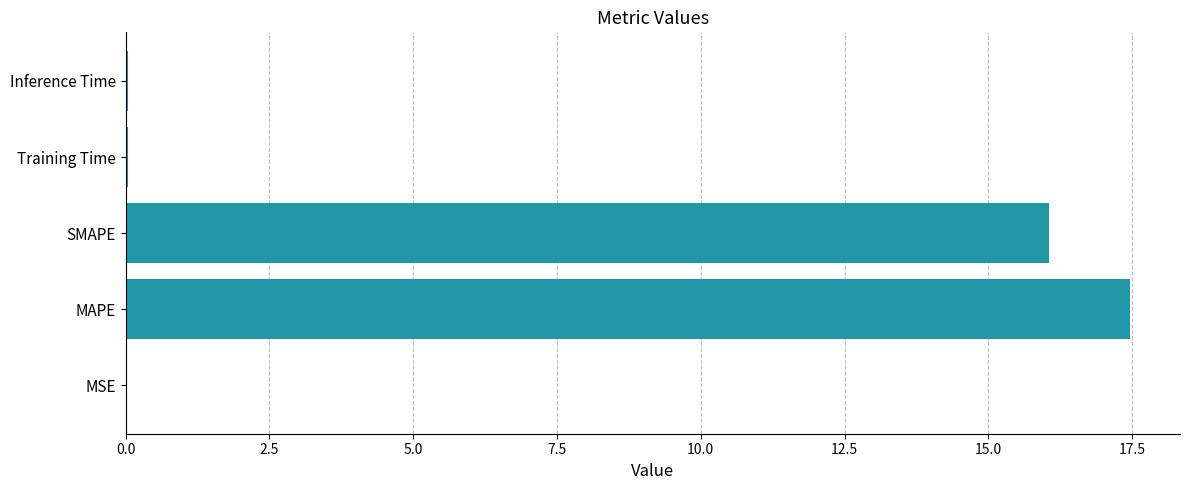

The chart shows a value of 0.0 at Training Time. True or false?

True